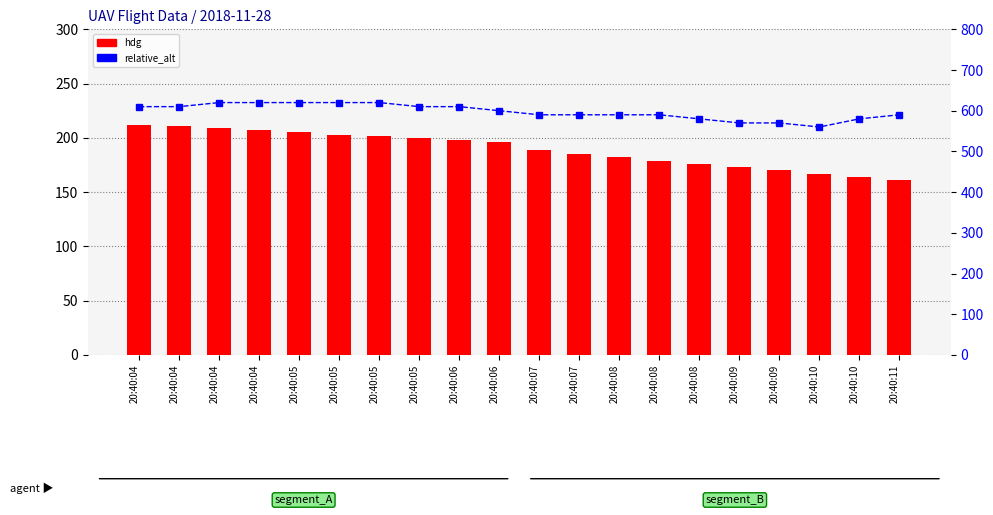

What is the average value of the hdg series?

189